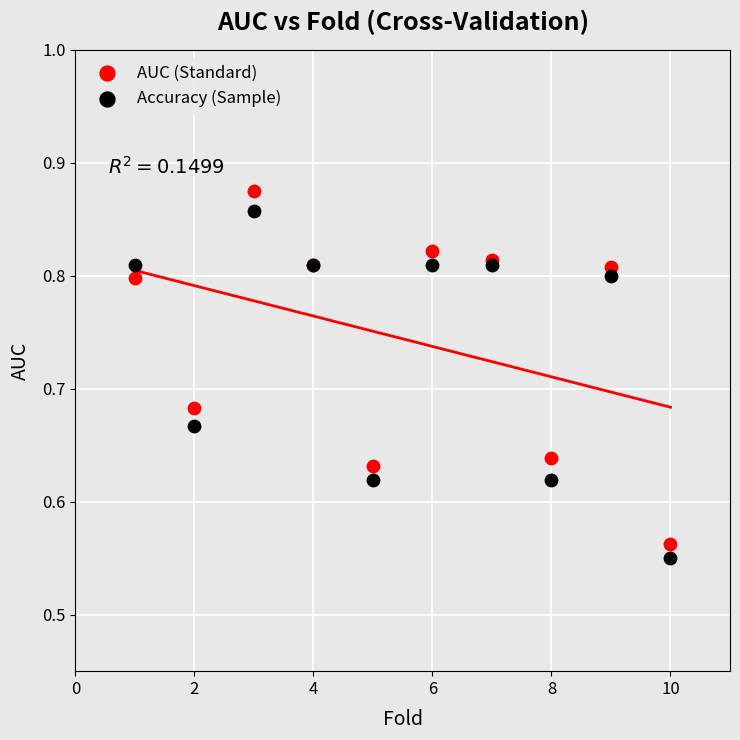

Which series reaches the minimum Y coordinate?

Accuracy (Sample)